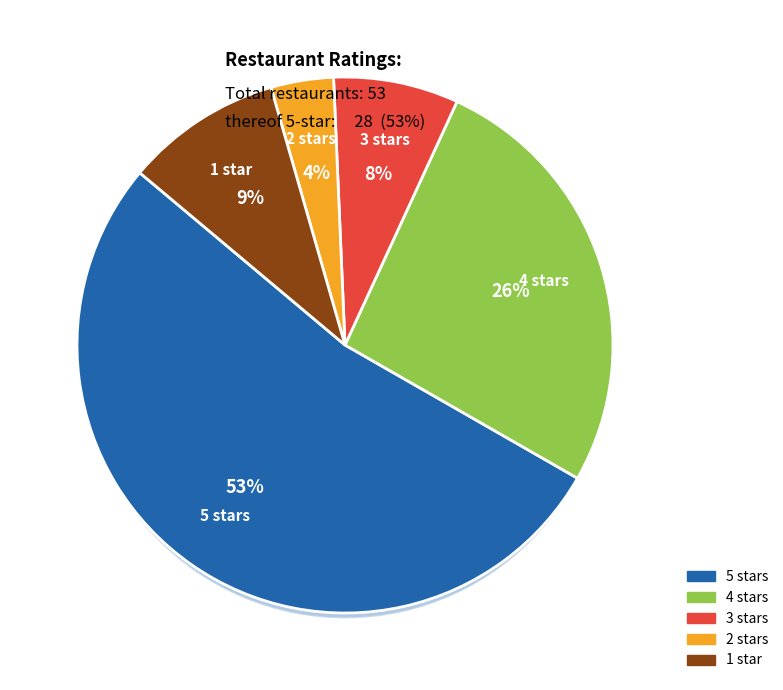

Is the sum of 5 stars and 3 stars greater than half?

Yes